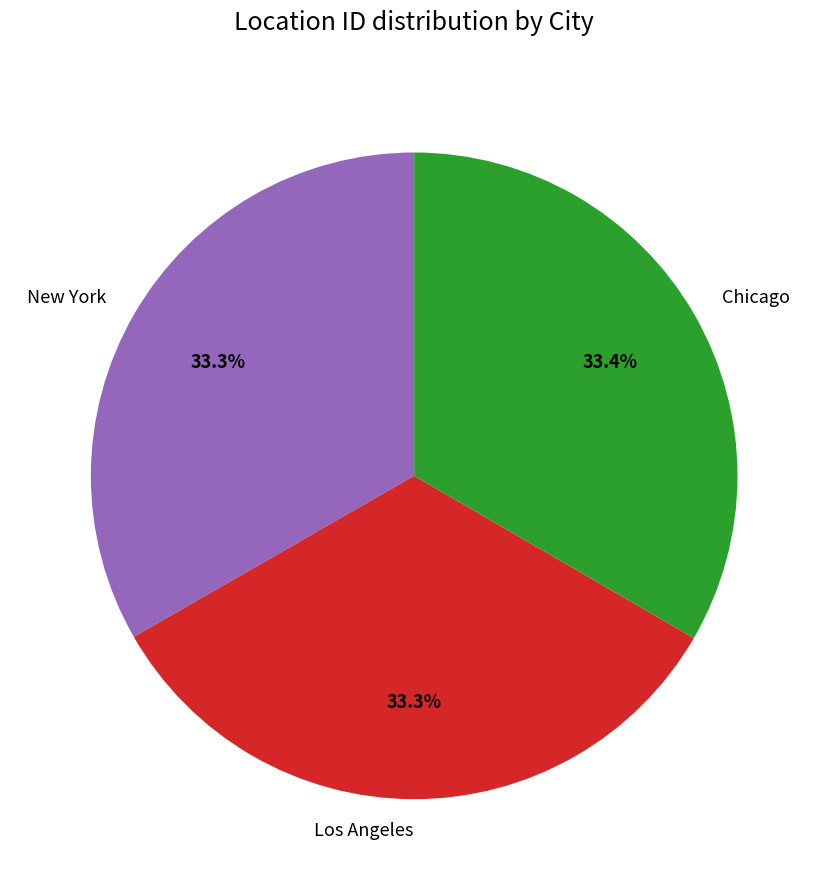

The New York slice represents 48% of the pie. True or false?

False